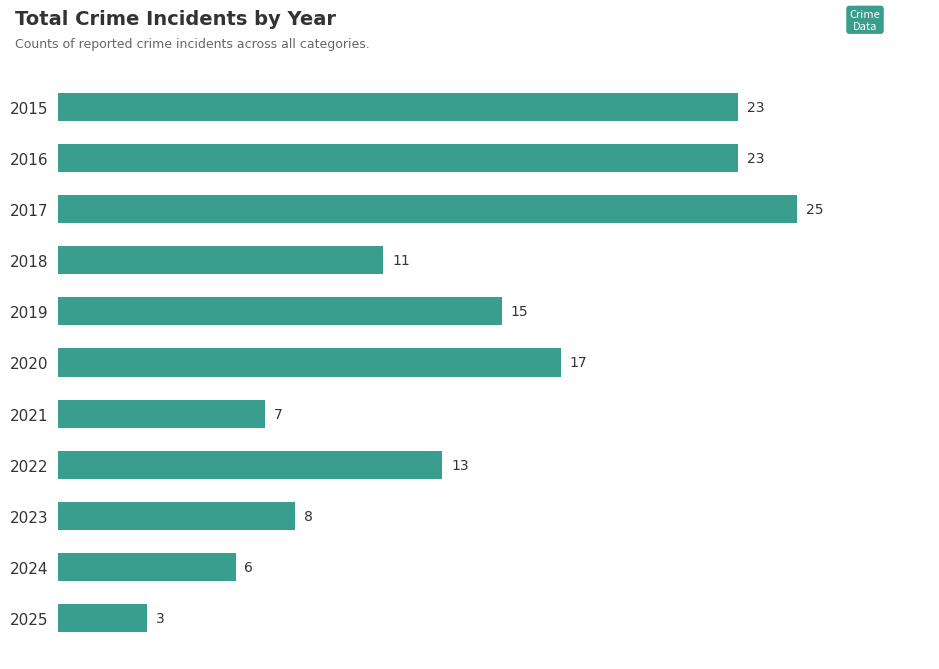

What is the minimum value shown in the chart?

3